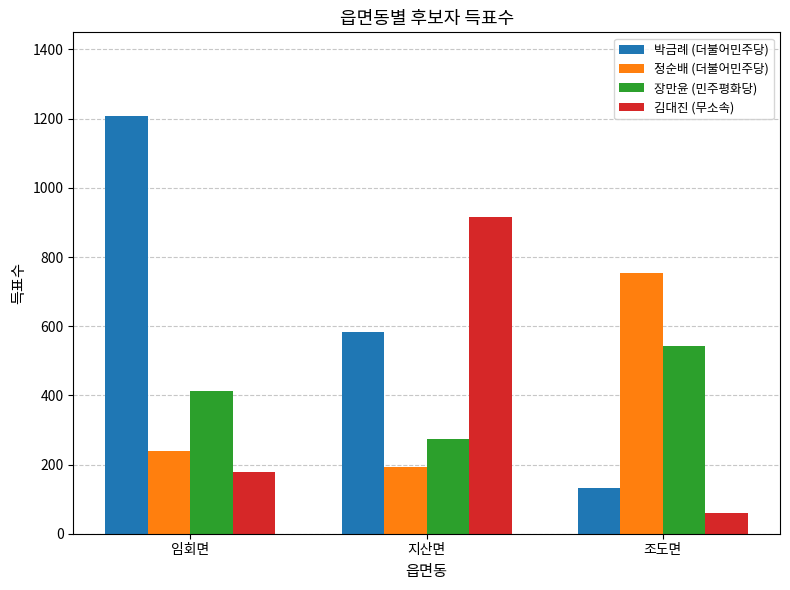

The 박금례 (더불어민주당) series shows 1208 at 임회면. True or false?

True